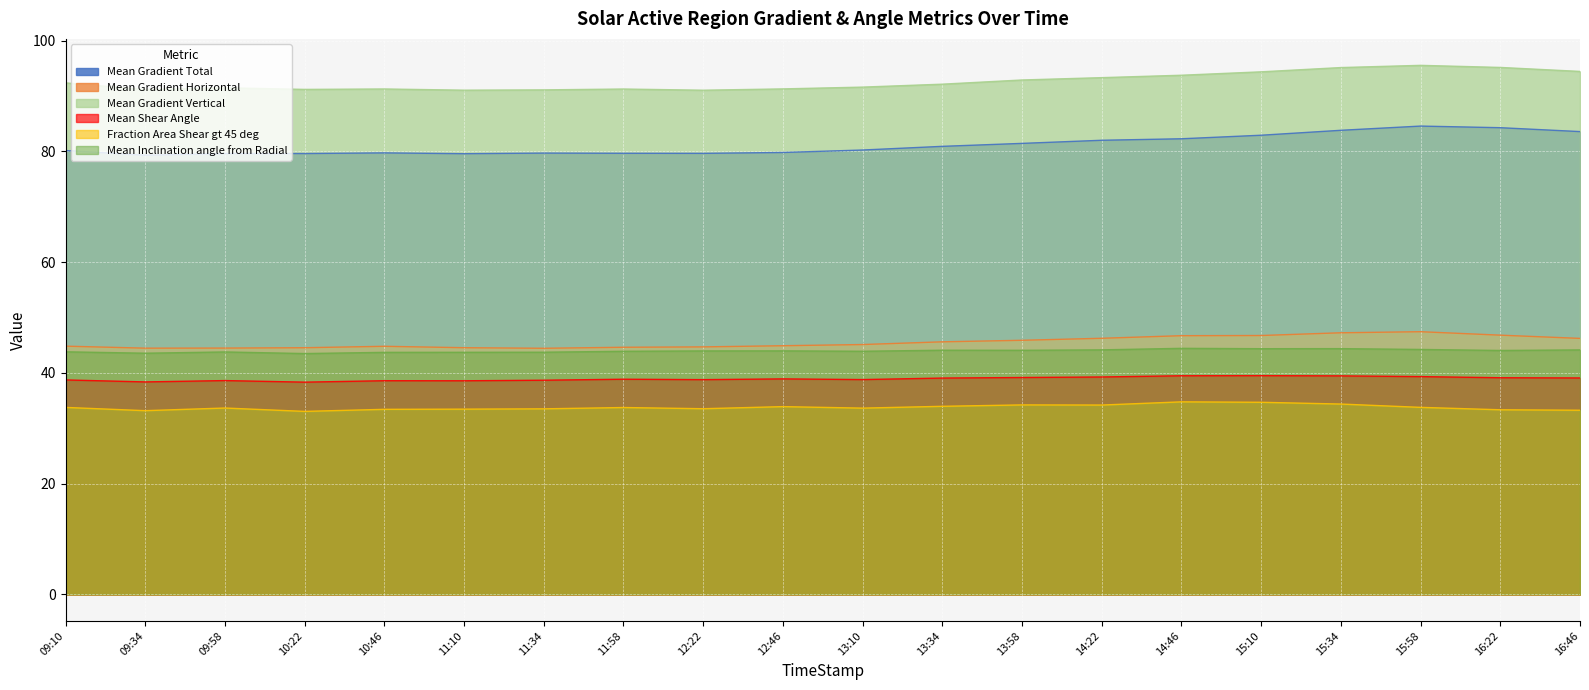

Which series changed the most between 13:58 and 15:34?

Mean Gradient Total